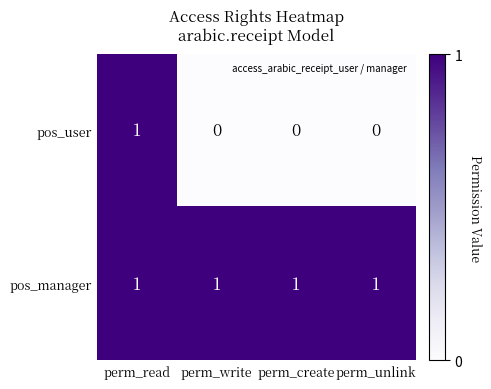

Count the pos_user values in the range 0 to 1.

4